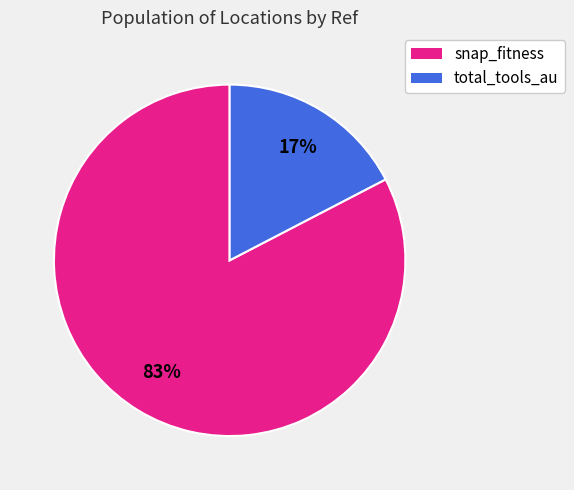

Rank the categories by value from highest to lowest.

snap_fitness, total_tools_au